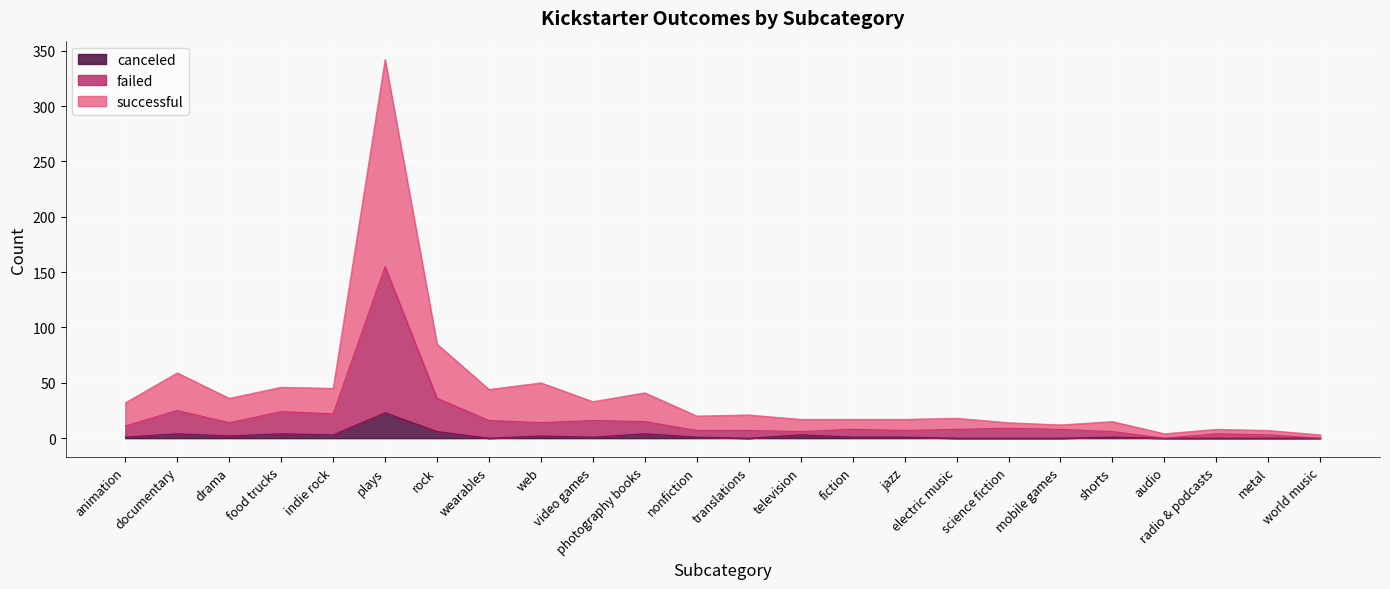

Is it true that failed equals 8 at electric music?

True